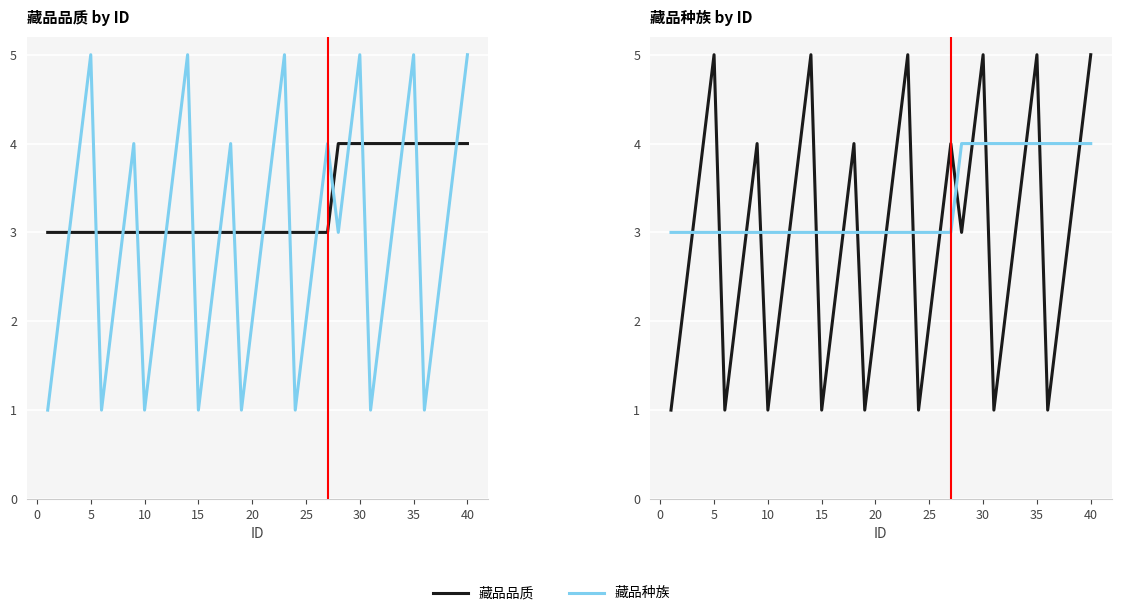

What is the difference between the maximum and minimum values in the 藏品种族 series?

4